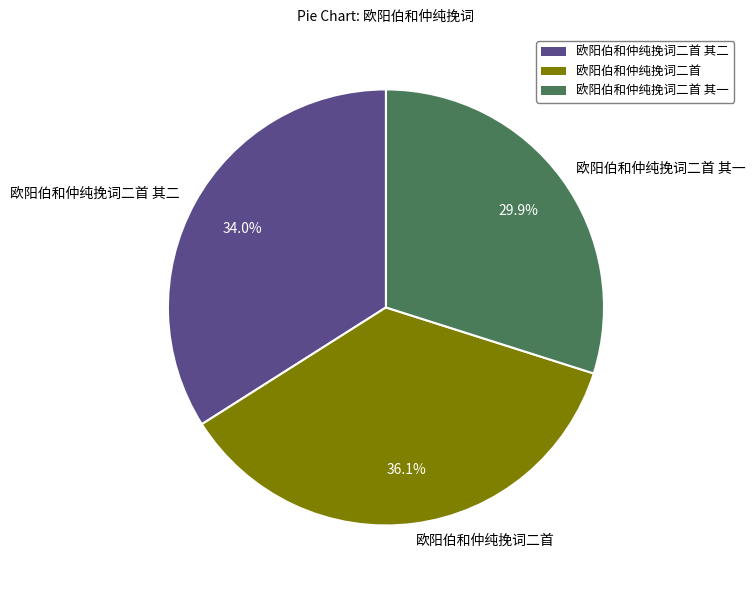

Is there any slice that represents more than half of the pie?

No